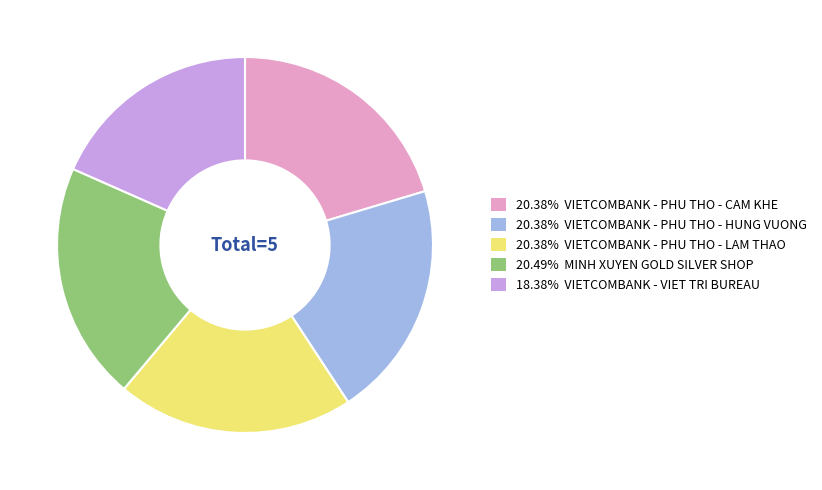

Combined, do 20.49% MINH XUYEN GOLD SILVER SHOP and 18.38% VIETCOMBANK - VIET TRI BUREAU account for over 50%?

No